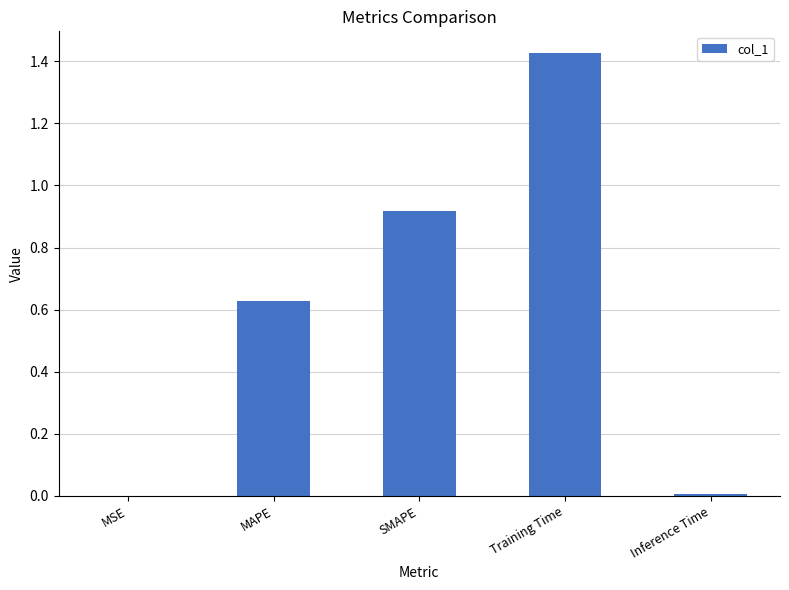

The value at MAPE is 1.1. True or false?

False